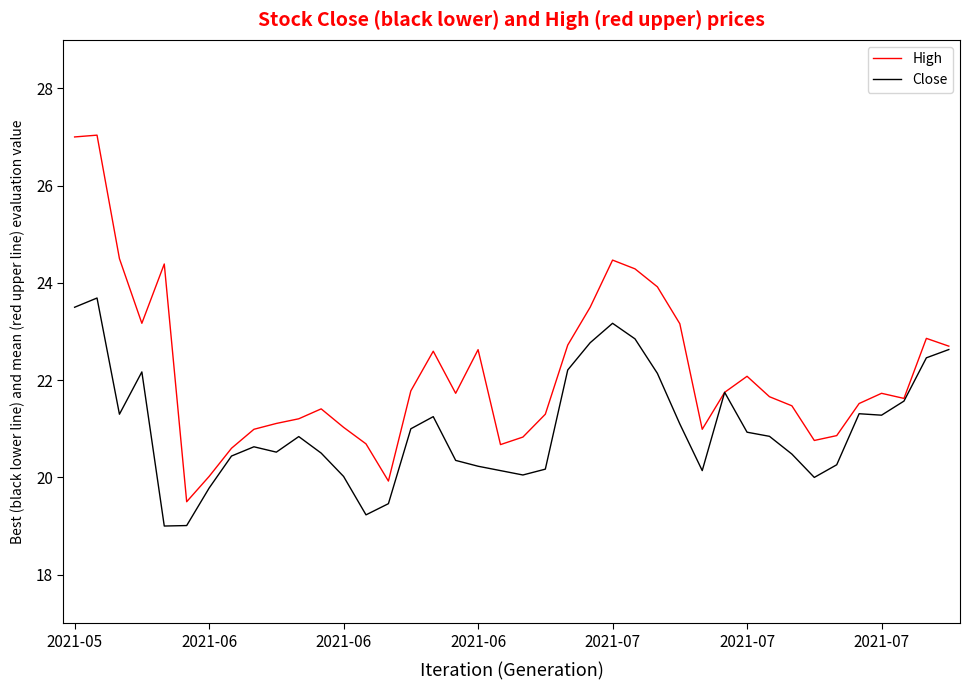

What is the lowest value of the Close series?

19.0